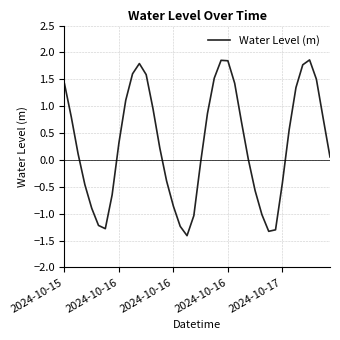

Which category has the highest value across all series?

36